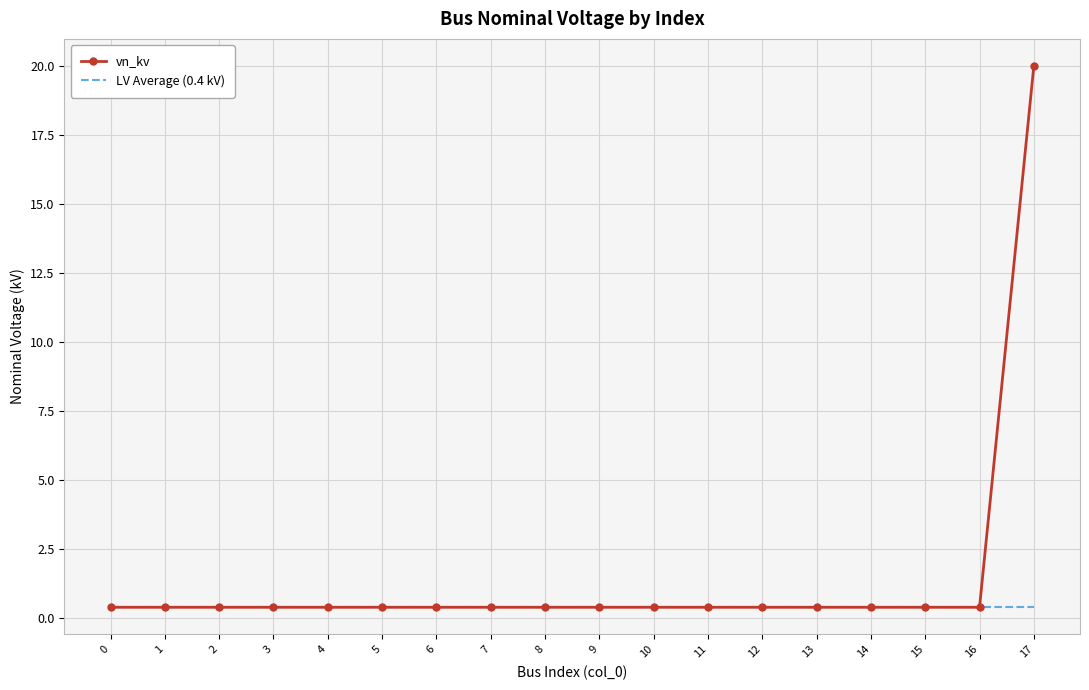

Is it true that vn_kv equals 0.4 at 0?

True